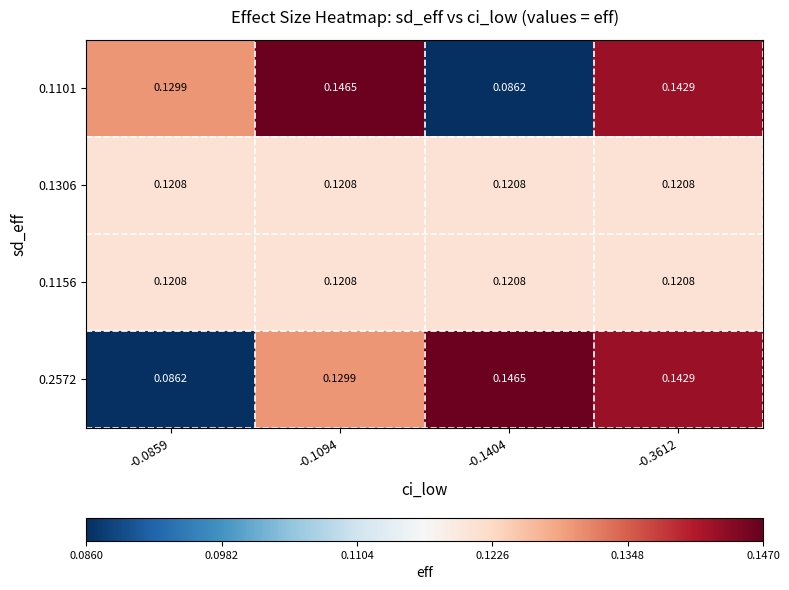

Is the value of 0.2572 at -0.0859 greater than the value of 0.1306 at -0.1404?

No